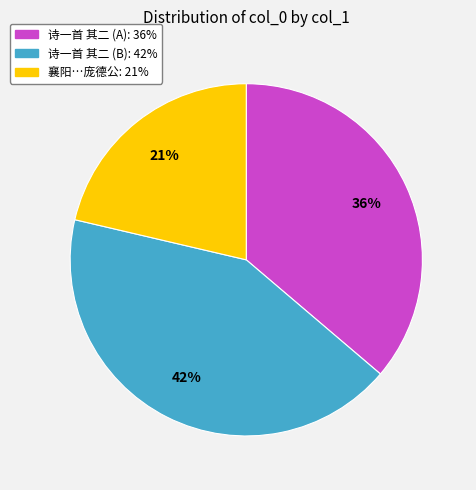

To the nearest percent, what is the difference between the largest and smallest slice percentages?

21%